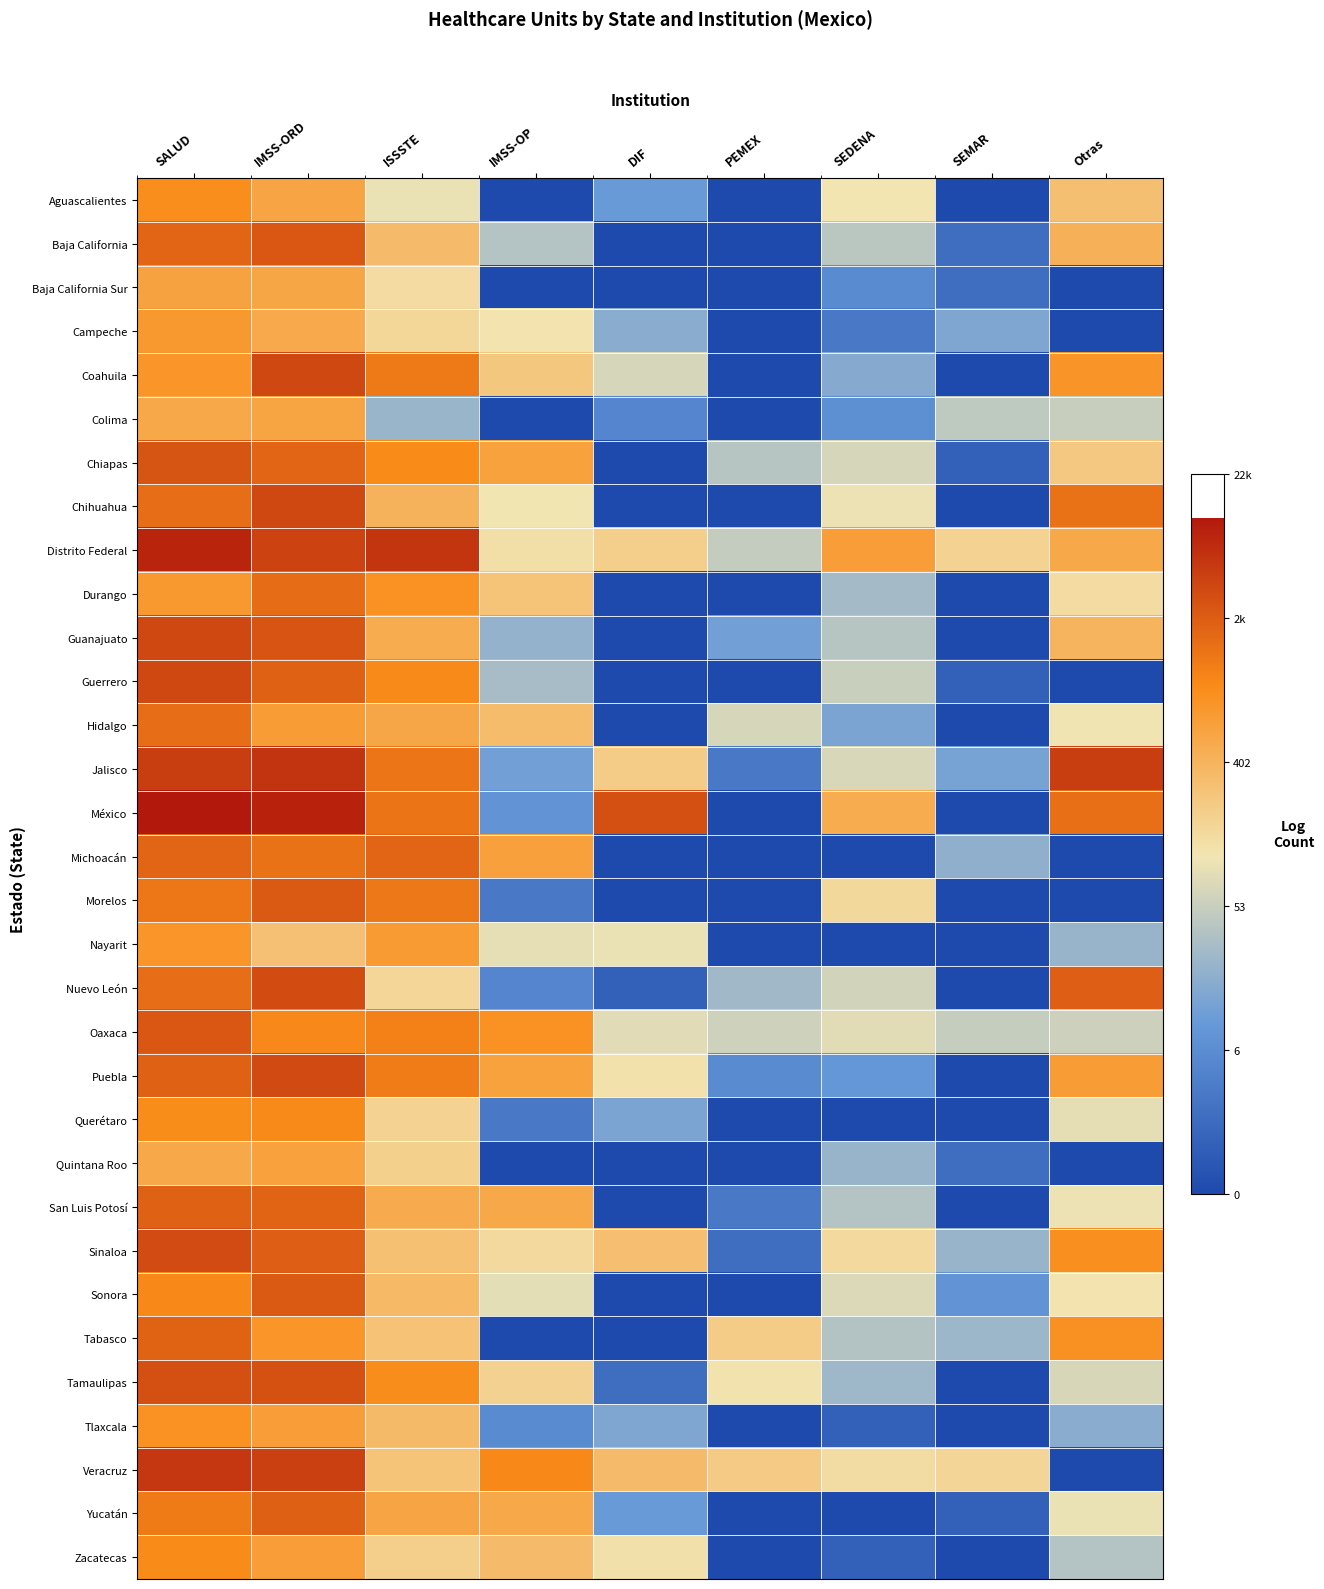

At which category does the chart reach its peak across all series?

SALUD